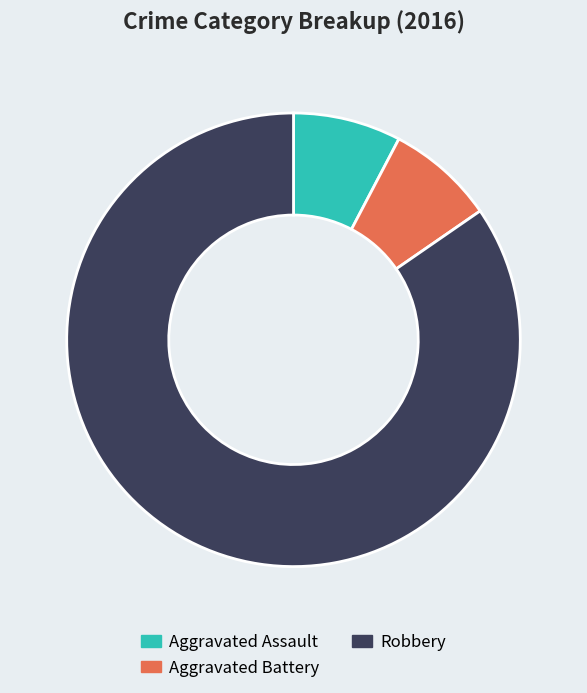

True or false: Aggravated Assault accounts for 8% of the total.

True